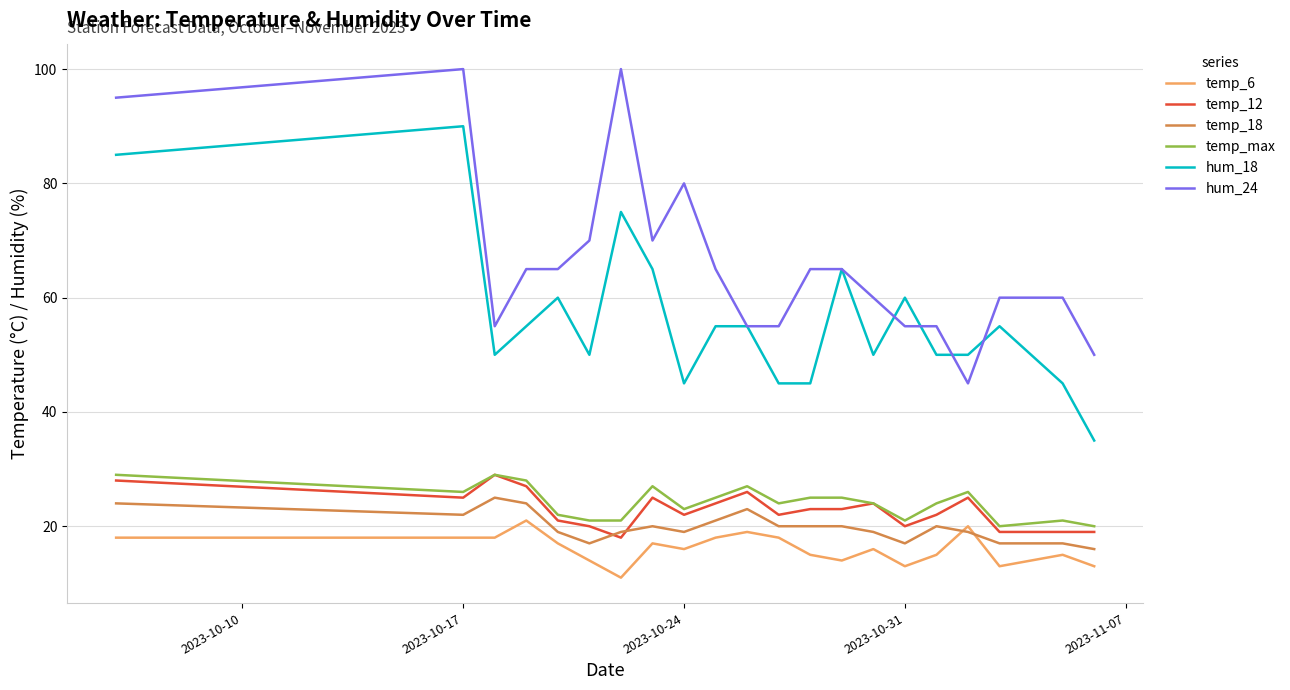

True or false: temp_6 and temp_max cross at least once.

False